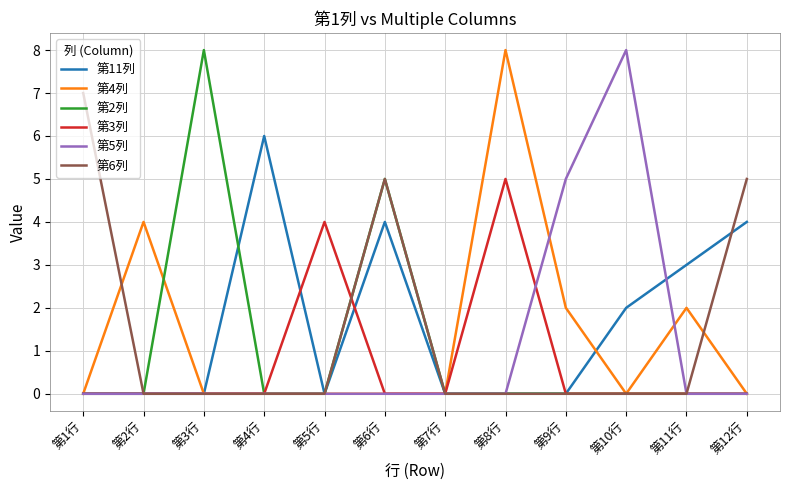

What is the total value across all series at 第11行?

5